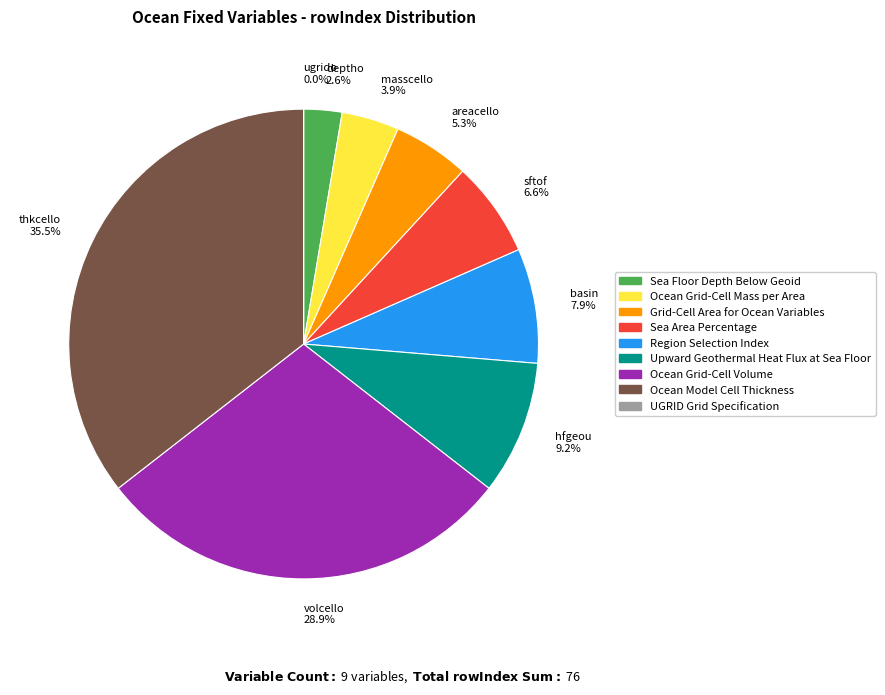

Is there any slice that represents more than half of the pie?

No